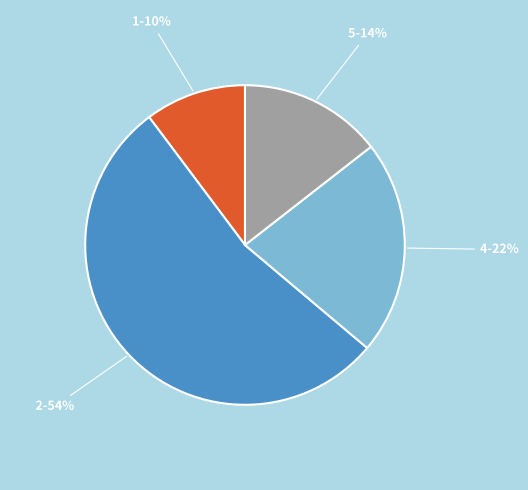

What percentage is the 2 slice, to the nearest percent?

54%